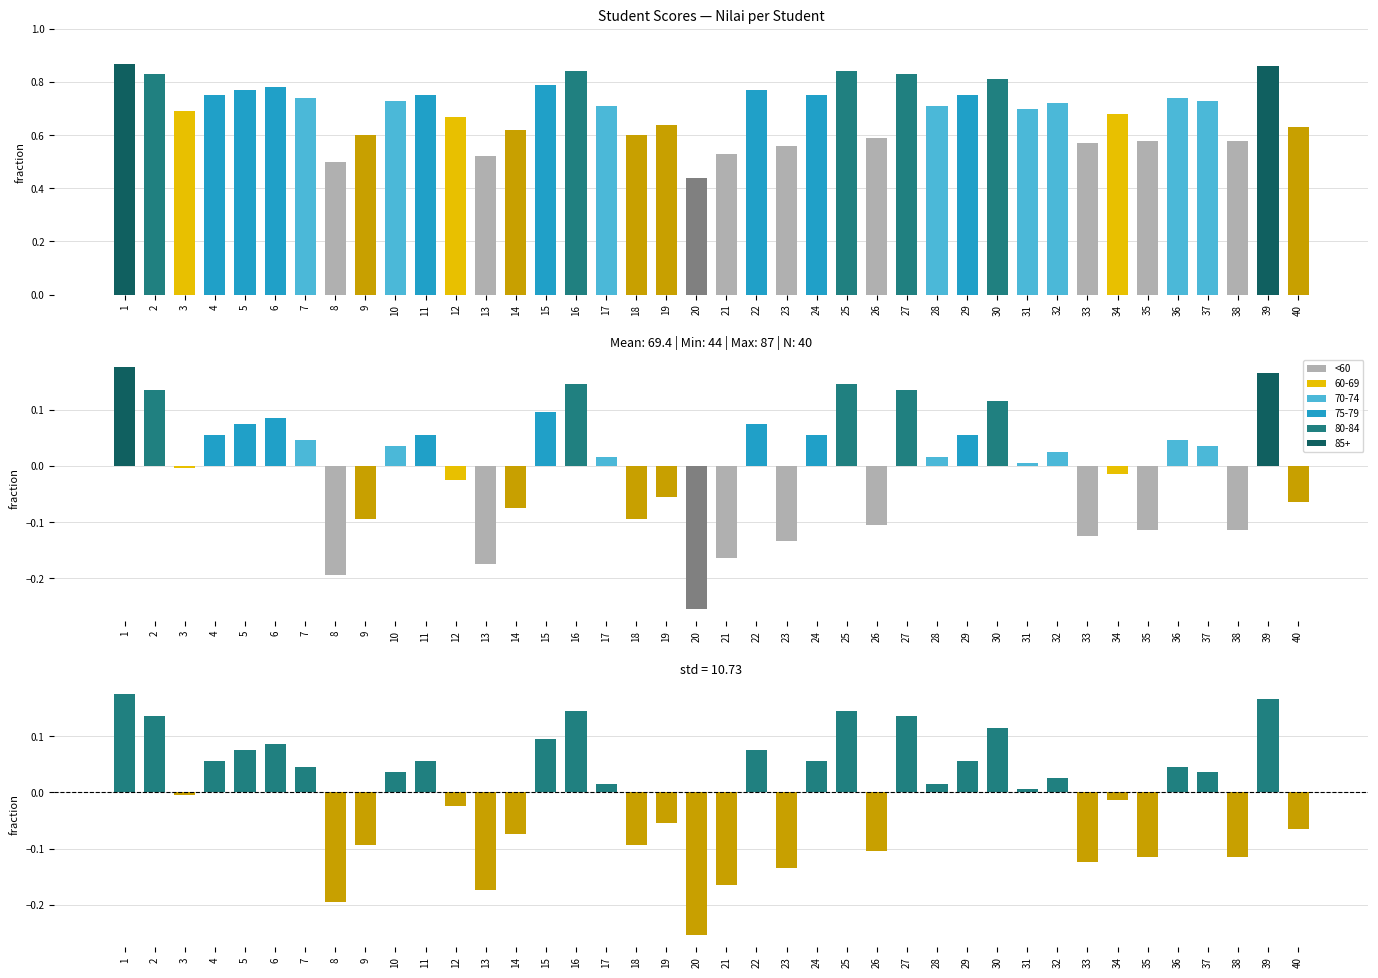

Is the value of deviation at 35 greater than the value of Nilai centered at 23?

Yes